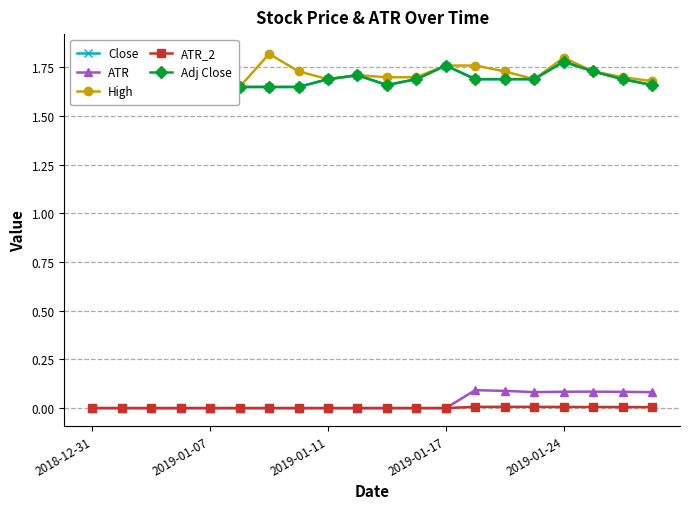

In Close, how many points are lower than both neighbors (excluding endpoints)?

2